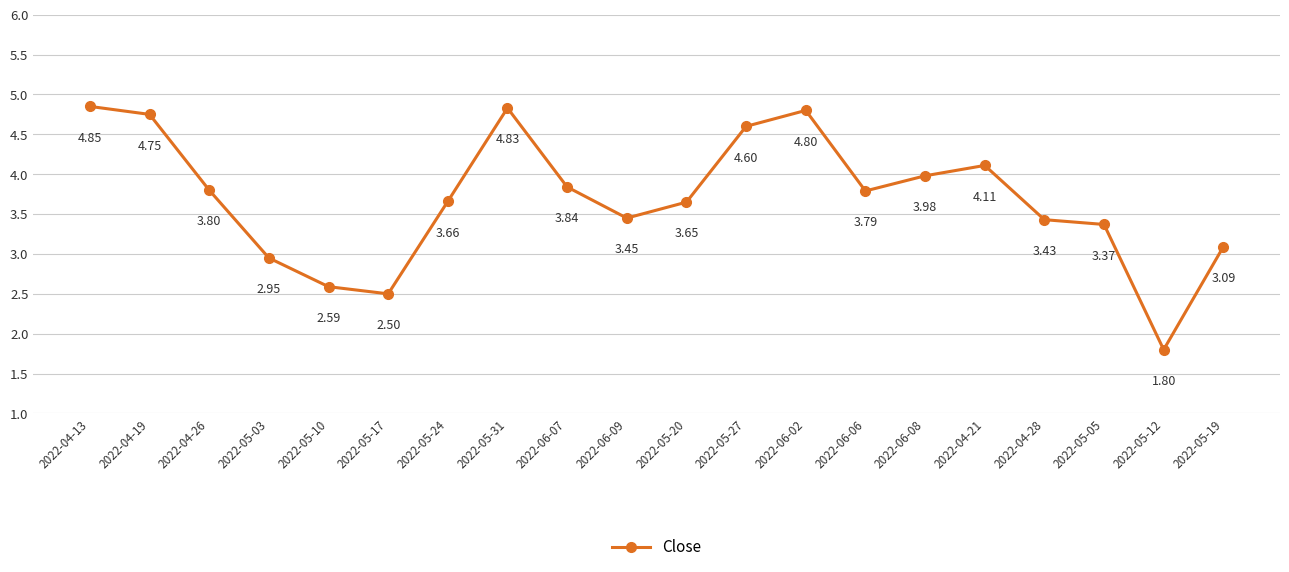

List the labels in order of value, largest first.

2022-04-13, 2022-05-31, 2022-06-02, 2022-04-19, 2022-05-27, 2022-04-21, 2022-06-08, 2022-06-07, 2022-04-26, 2022-06-06, 2022-05-24, 2022-05-20, 2022-06-09, 2022-04-28, 2022-05-05, 2022-05-19, 2022-05-03, 2022-05-10, 2022-05-17, 2022-05-12